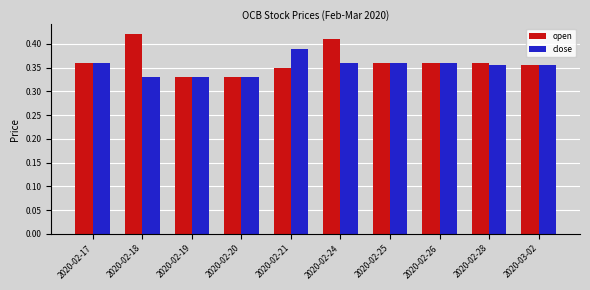

What position from the right is 2020-02-26?

3